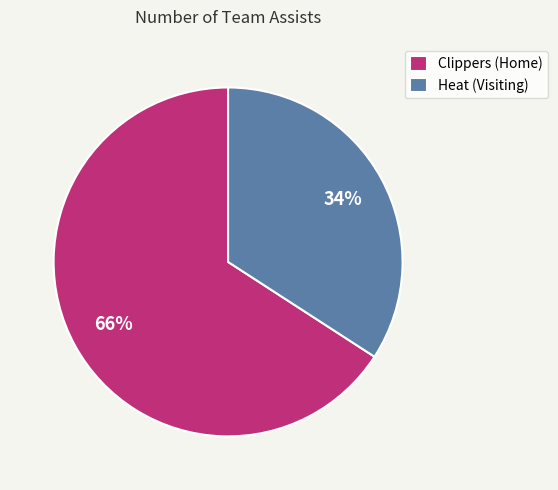

To the nearest percent, what is the difference between the largest and smallest slice percentages?

32%